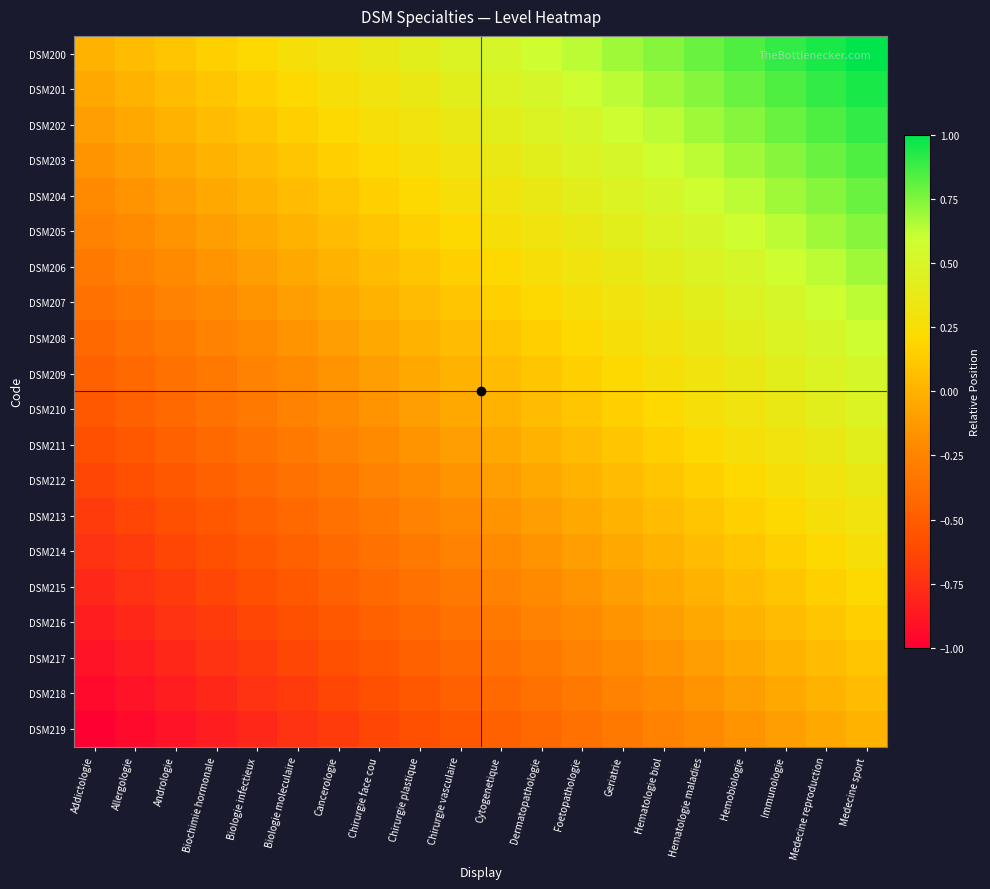

What is the total value across all series at Dermatopathologie?

1.6